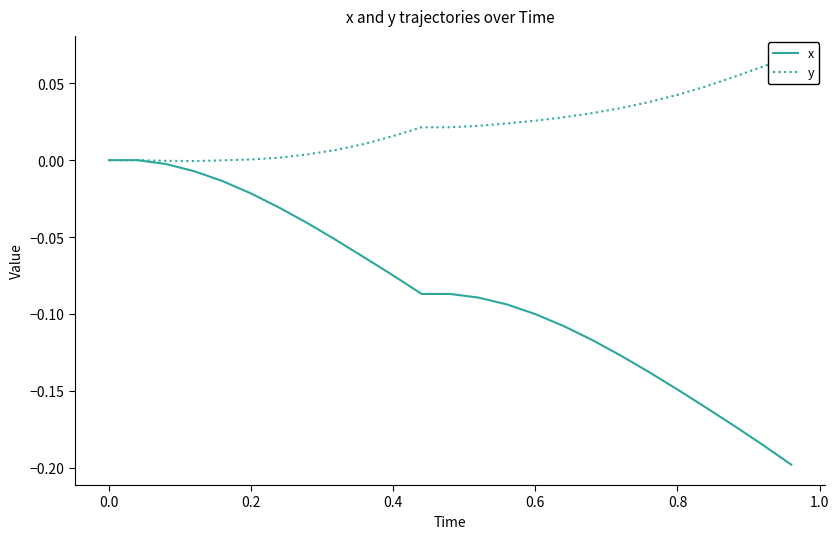

What is the maximum value for y?

0.1